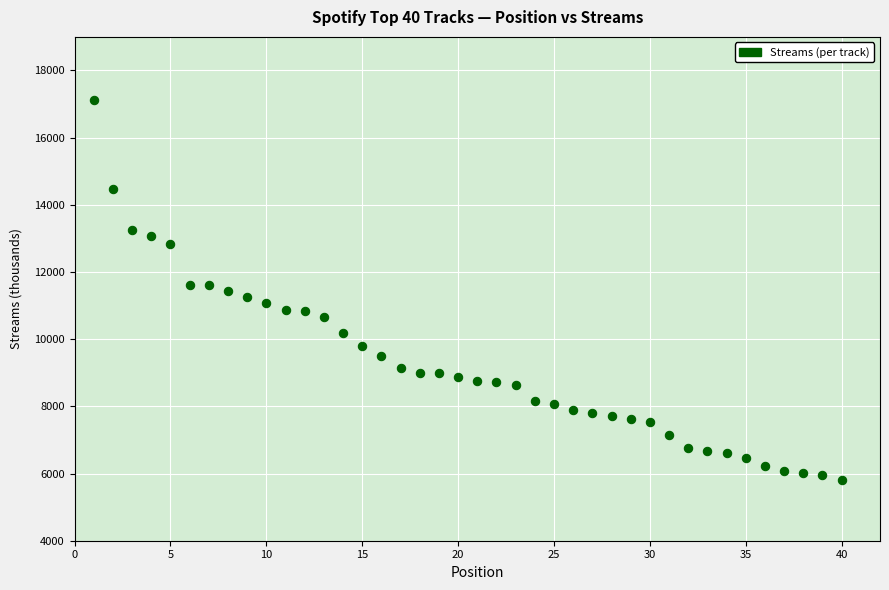

What is the range of X values (max minus min)?

39